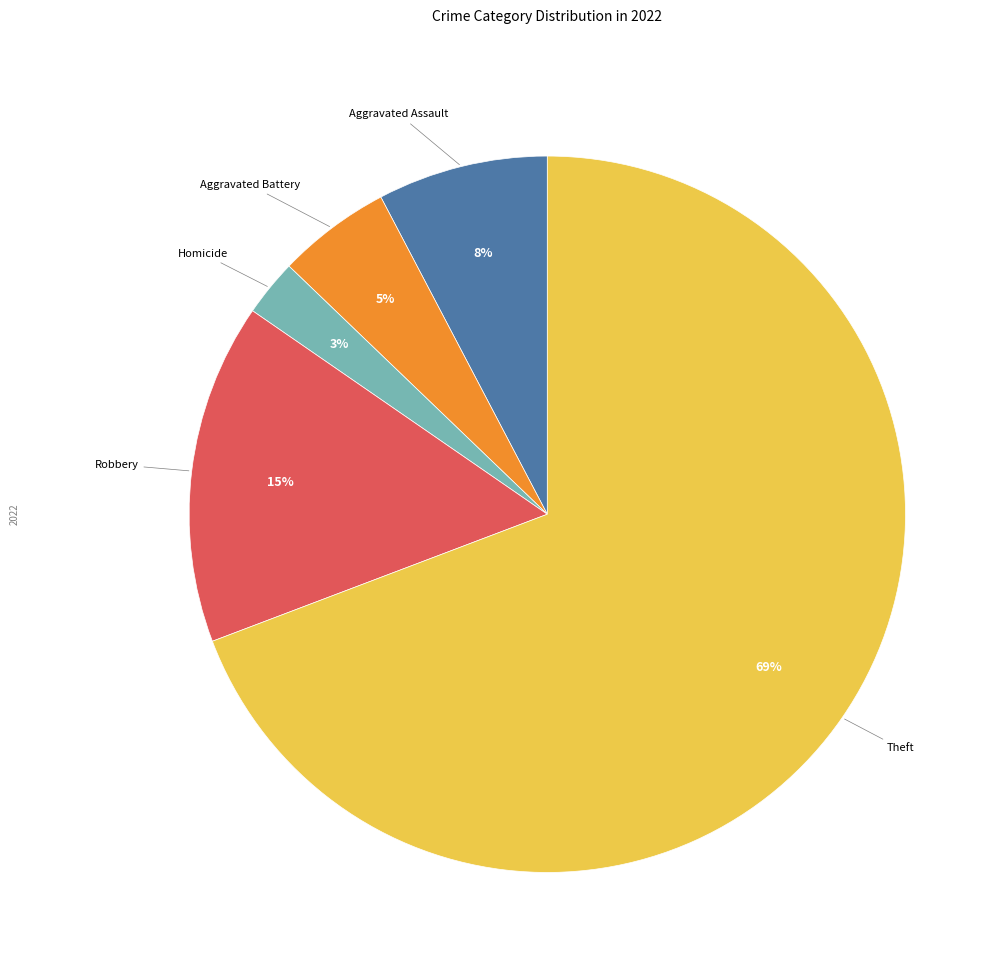

To the nearest percent, what is the average slice percentage?

20%